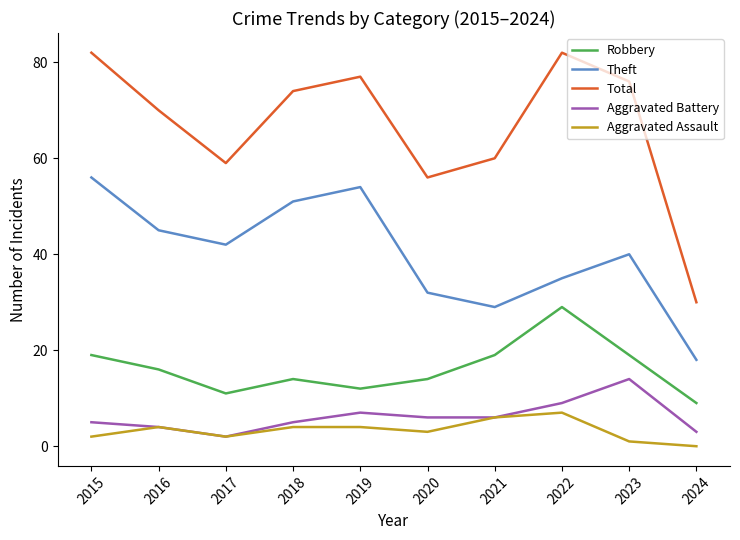

Rank the series by their maximum value, from highest to lowest.

Total, Theft, Robbery, Aggravated Battery, Aggravated Assault